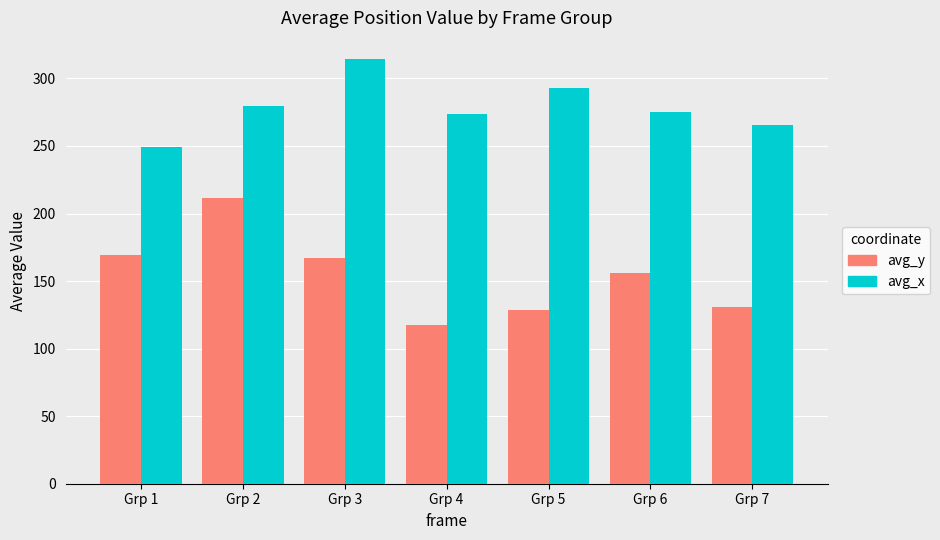

At which label is avg_x closest to 281?

Grp 2